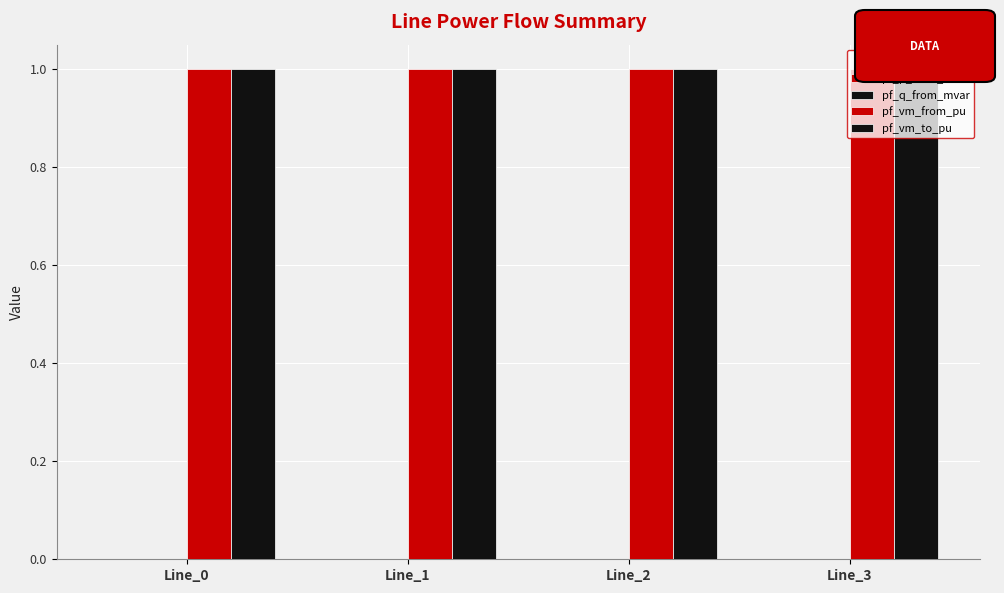

List the labels in order of pf_p_from_mw value, largest first.

Line_0, Line_2, Line_1, Line_3